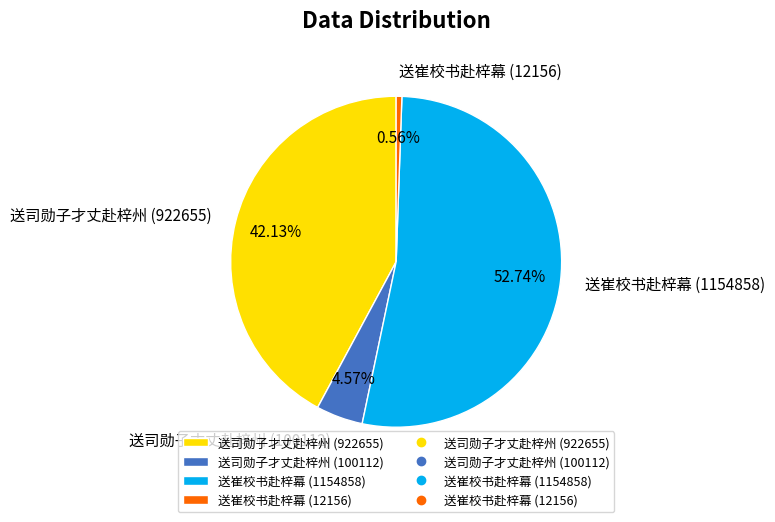

Which slice represents more than half of the pie?

送崔校书赴梓幕 (1154858)